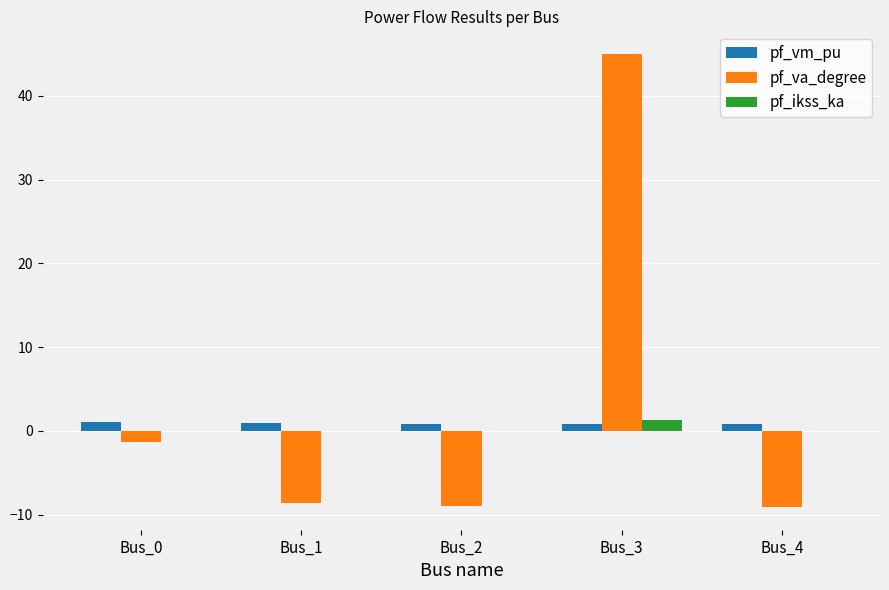

Between Bus_2 and Bus_3, which series saw the biggest shift?

pf_va_degree